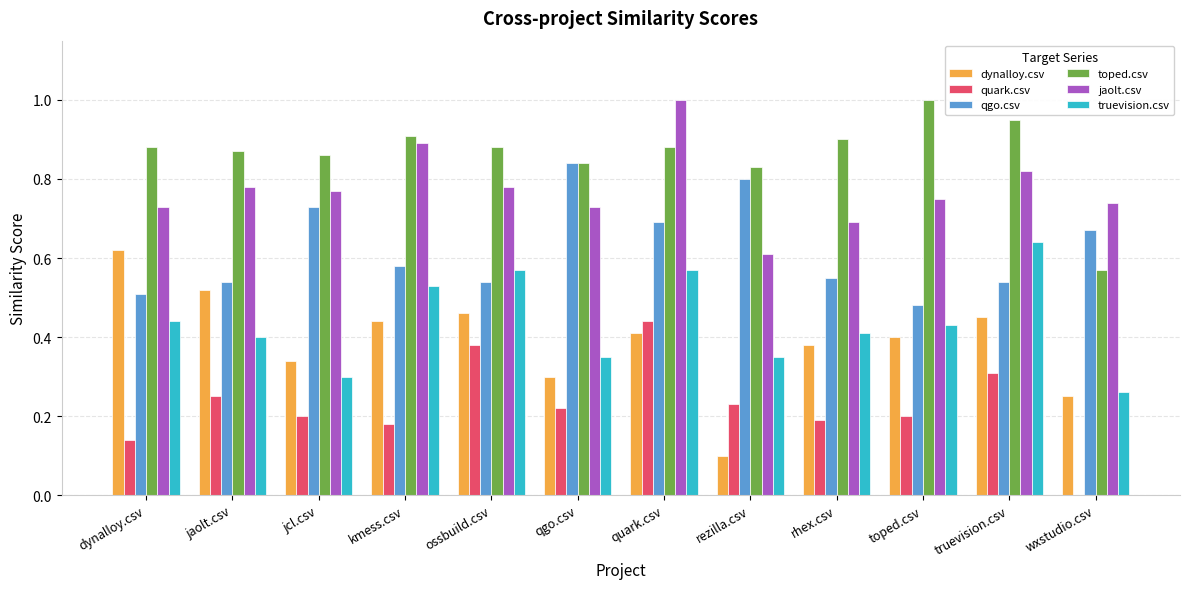

Is the value of dynalloy.csv at ossbuild.csv greater than the value of qgo.csv at kmess.csv?

No